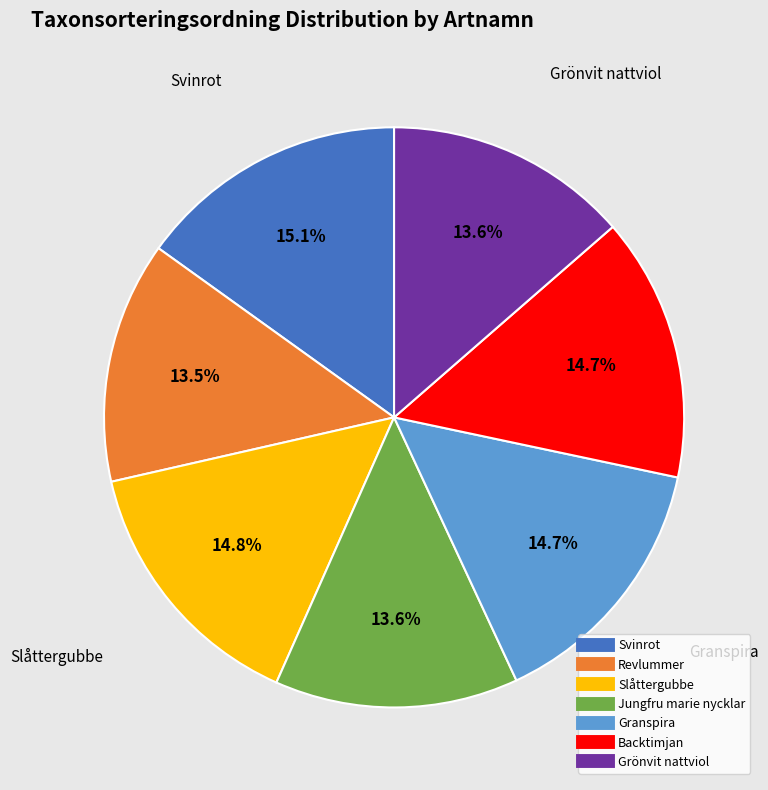

Is the sum of Slåttergubbe and Svinrot greater than half?

No